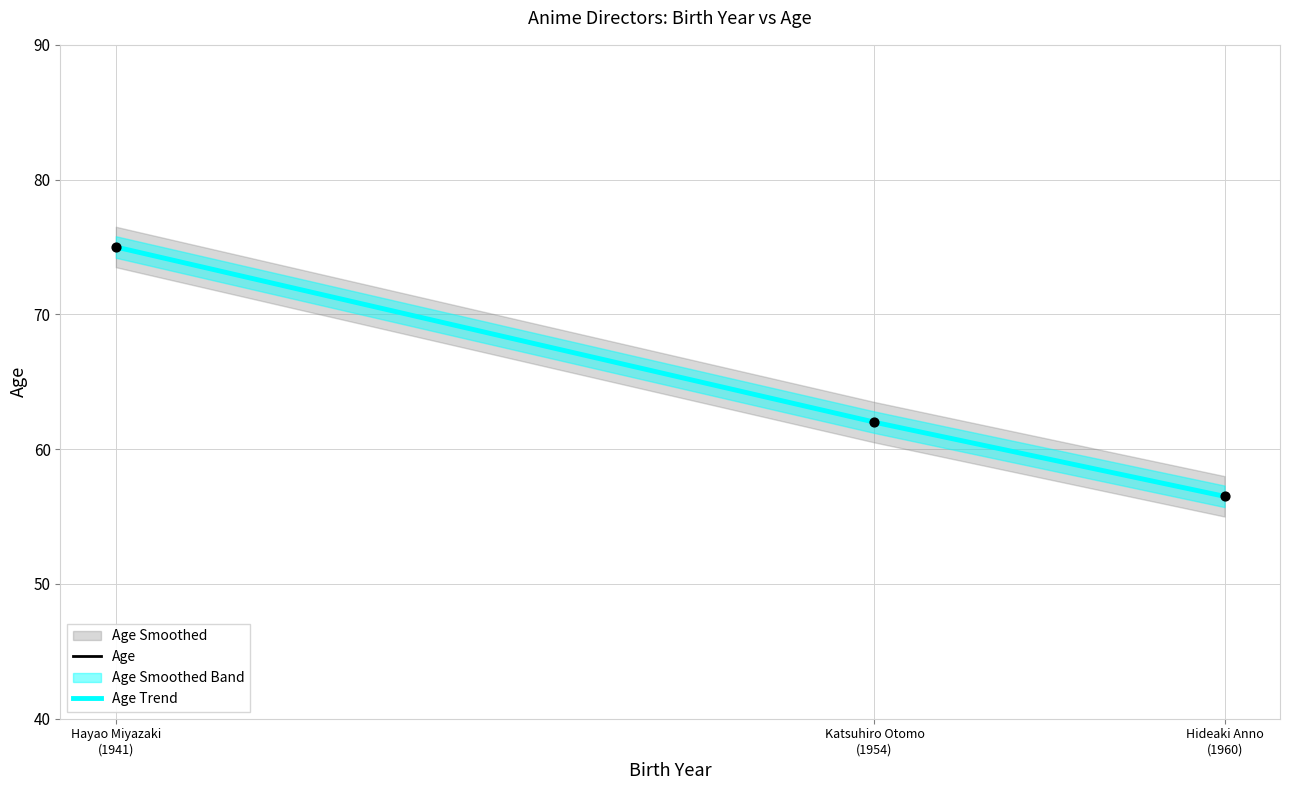

Approximately how many times larger is the value at Katsuhiro Otomo compared to Hideaki Anno?

1.1